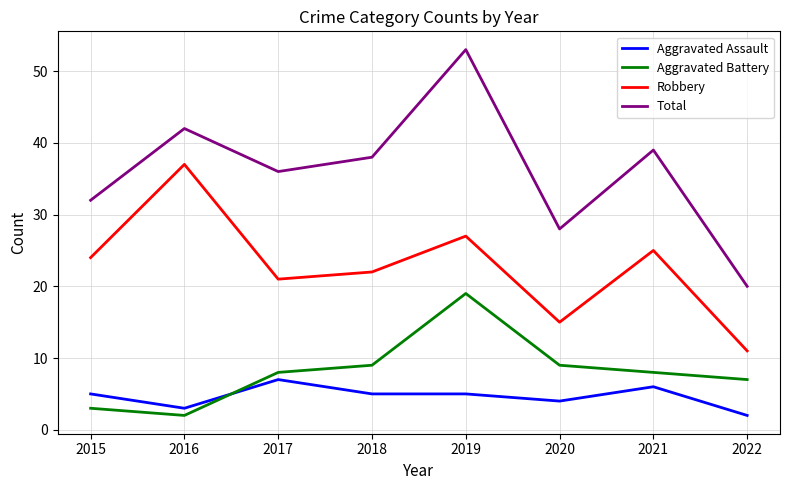

What are all the series names shown in the legend?

Aggravated Assault, Aggravated Battery, Robbery, Total